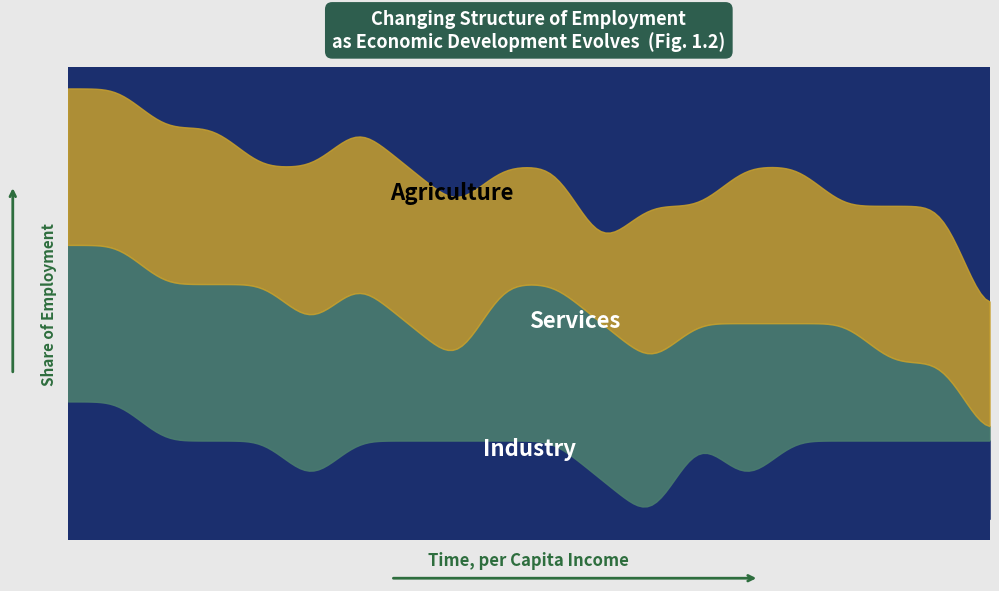

The Industry series shows 2 at 4. True or false?

True